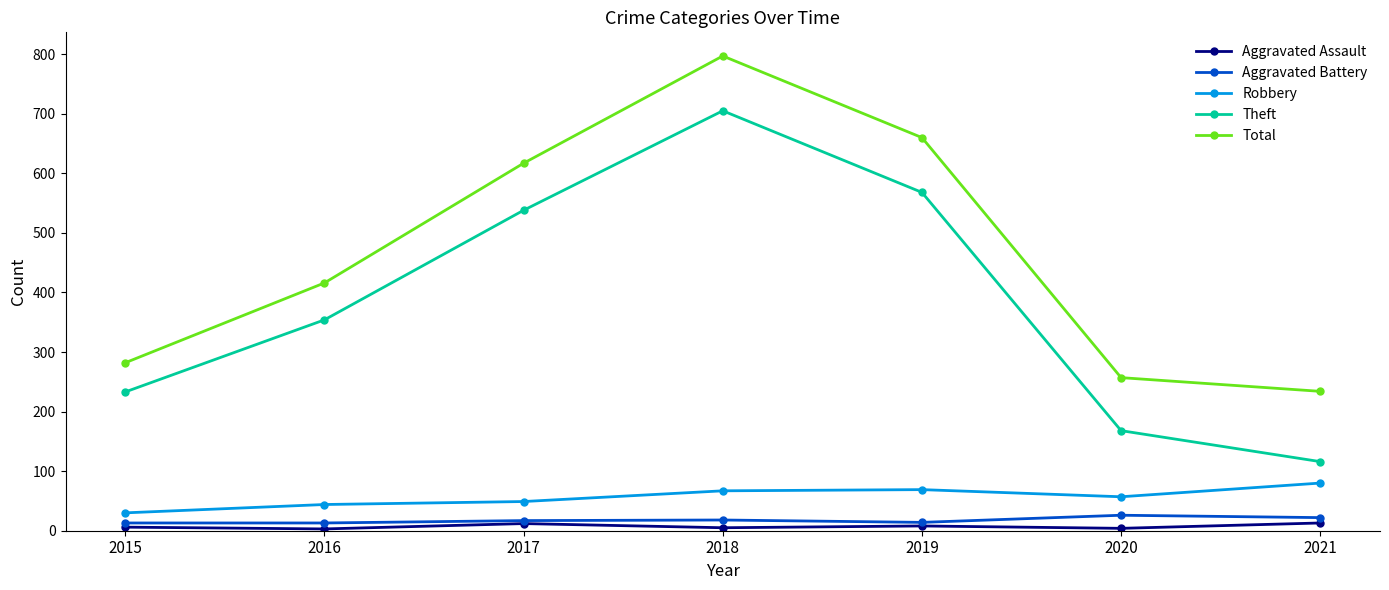

What is the difference between the Aggravated Assault values at 2016 and 2020?

1